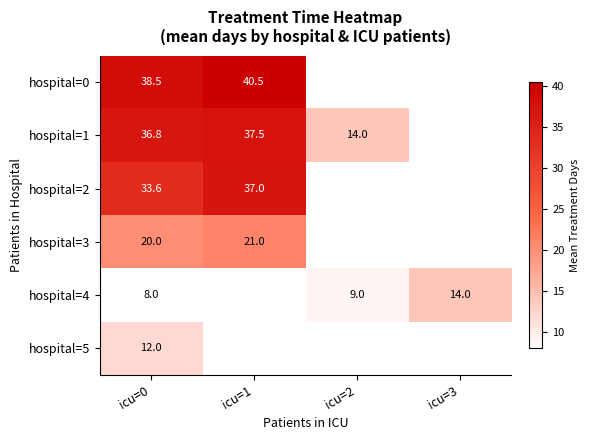

At how many categories does at least one series exceed 17?

2